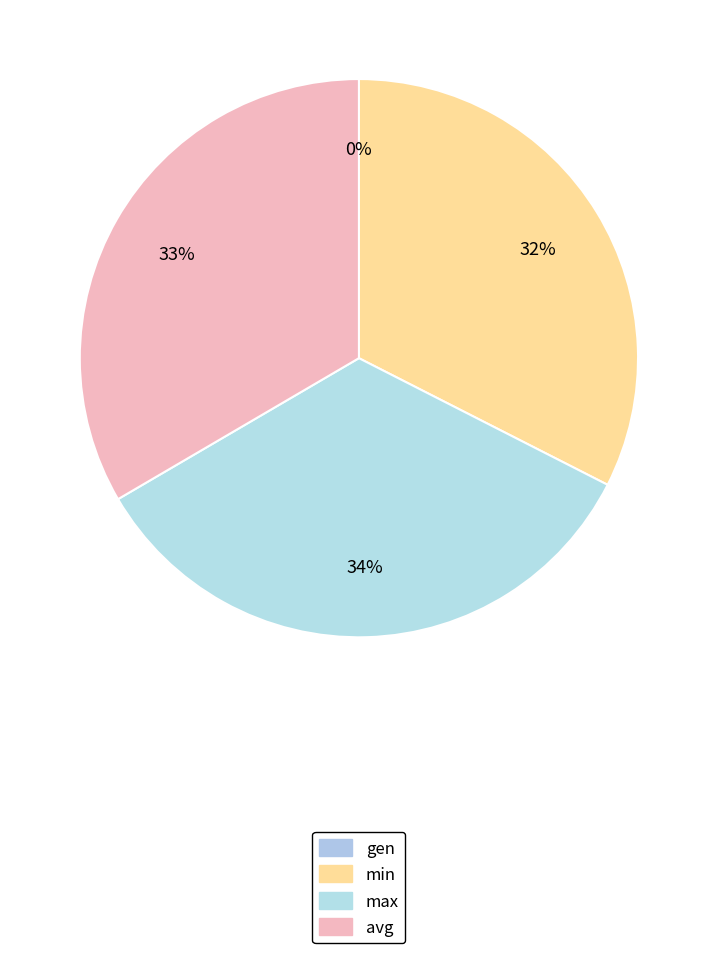

To the nearest percent, what portion does max represent?

34%